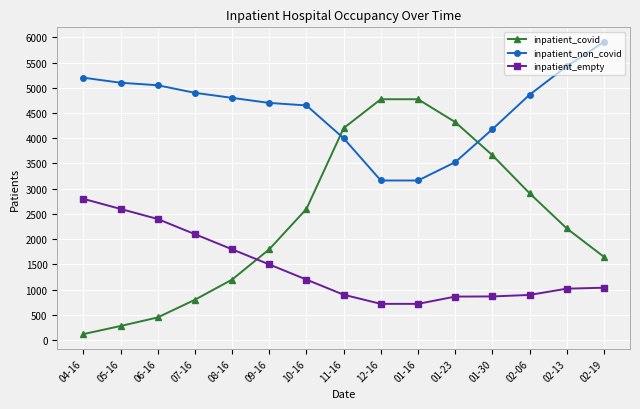

What is the approximate value of inpatient_covid at 10-16, to the nearest 50?

2600